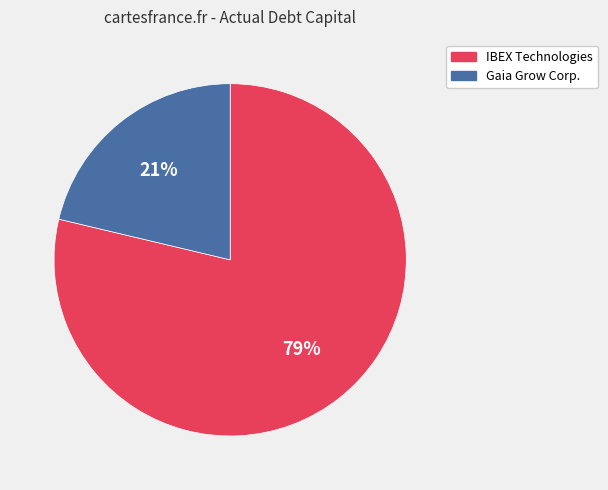

Is there any slice that represents more than half of the pie?

Yes